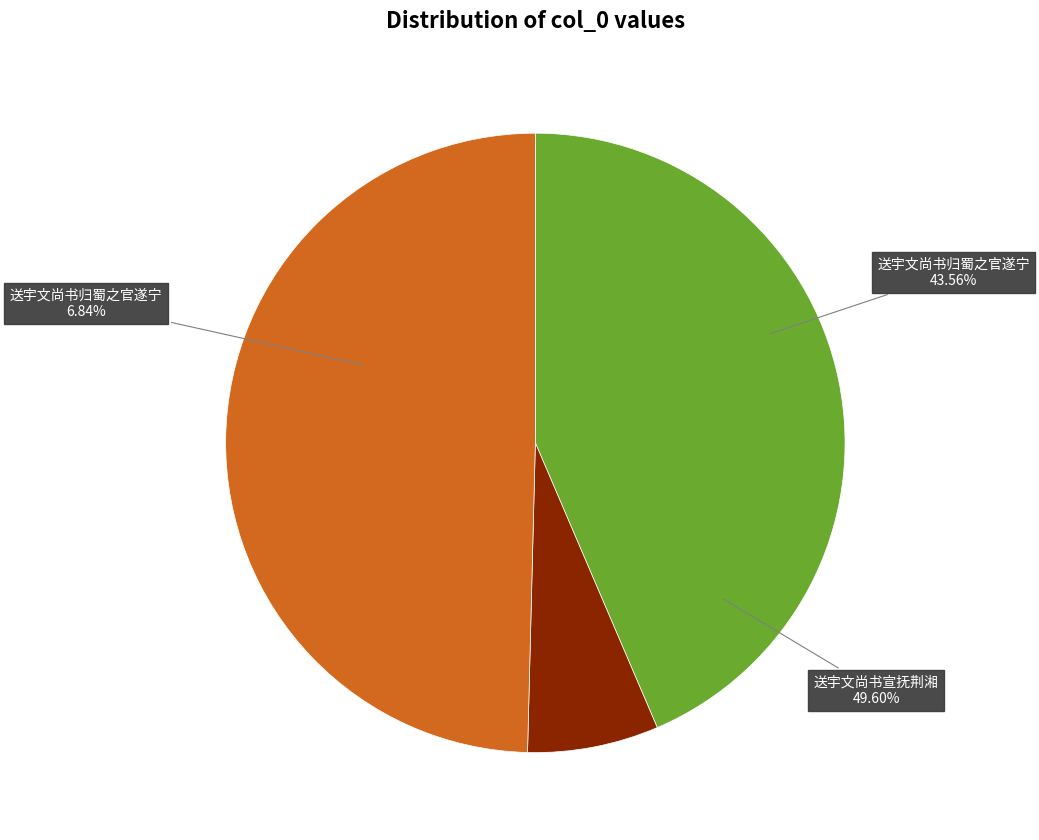

What is the largest slice in the pie chart?

送宇文尚书宣抚荆湘